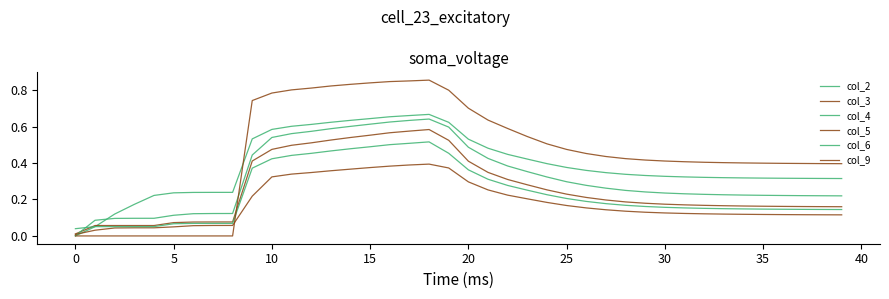

How many lines are shown in the chart?

6